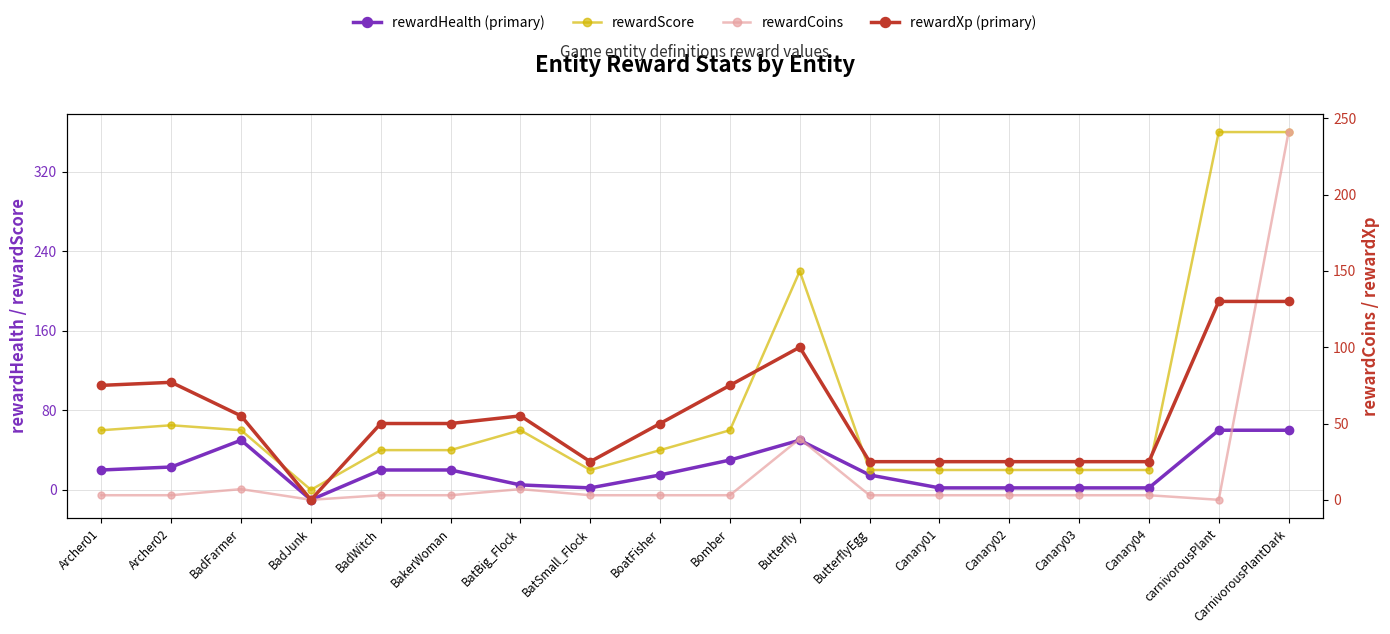

What is the difference between the highest and lowest values at CarnivorousPlantDark?

300